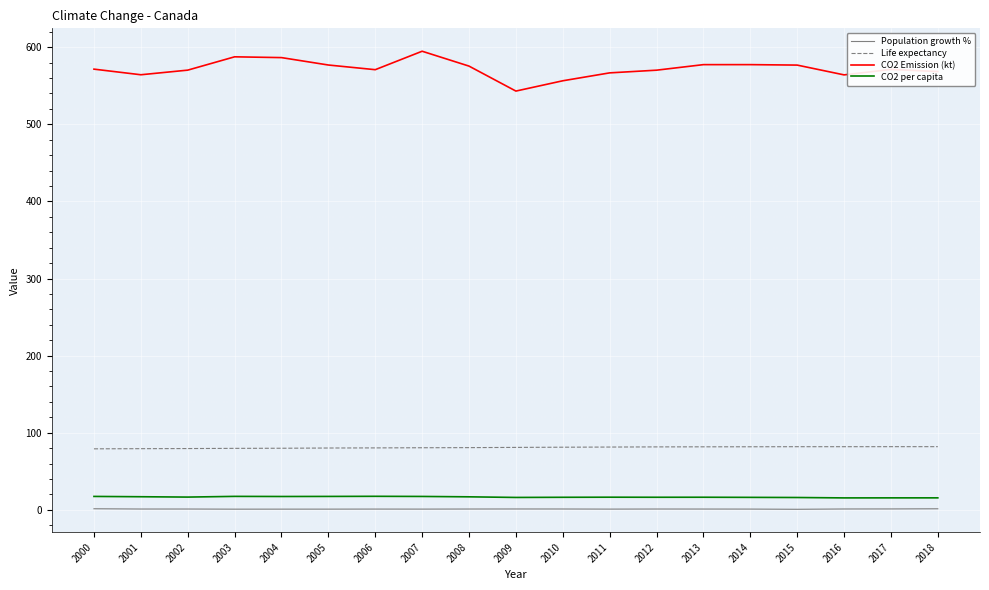

True or false: CO2 per capita has a value of 17.3 at 2004.

True